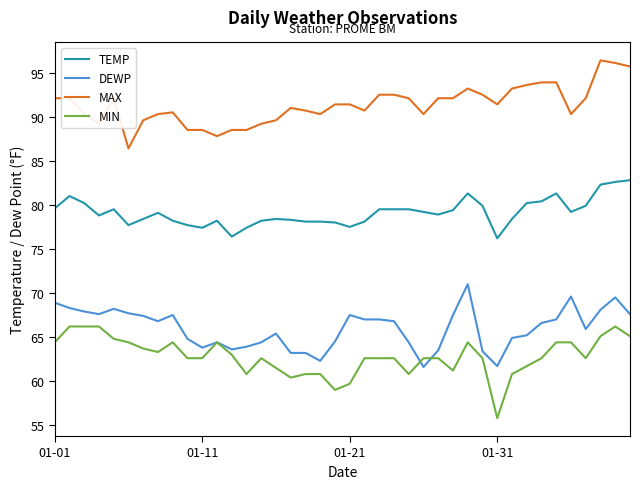

True or false: DEWP and MAX cross at least once.

False